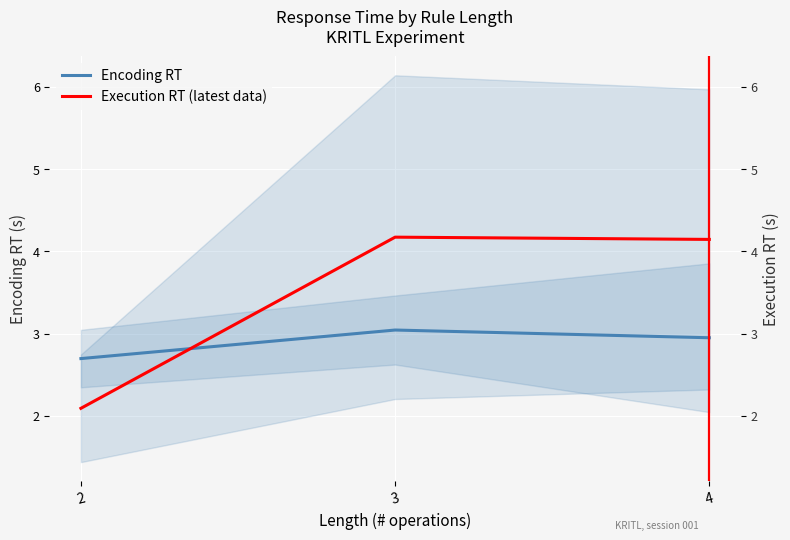

Which series has the widest spread of values?

Execution RT (latest data)